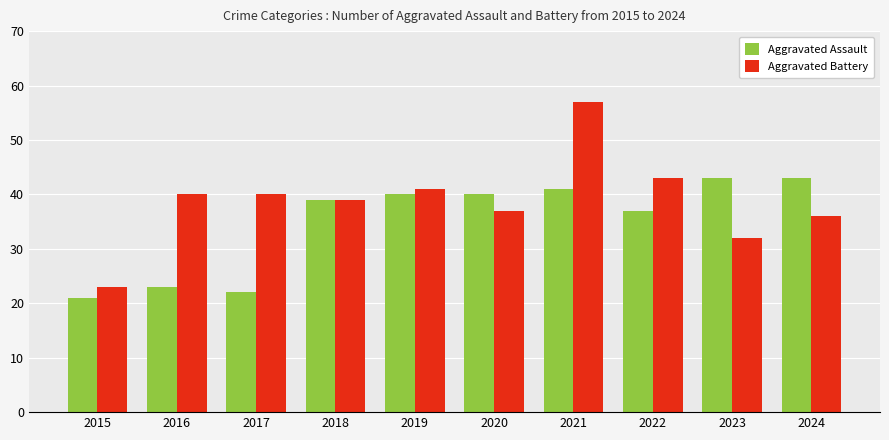

Is it true that Aggravated Battery equals 36 at 2024?

True